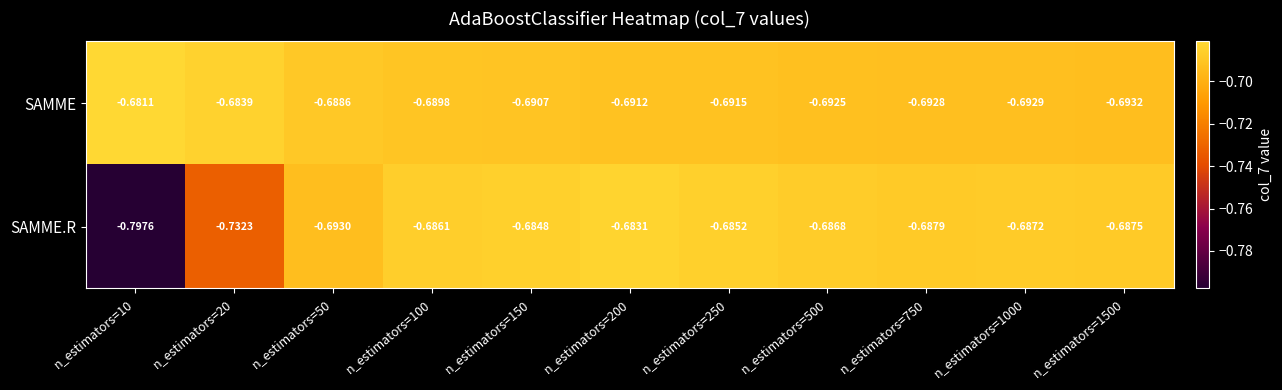

Which series has the largest range (max minus min)?

SAMME.R